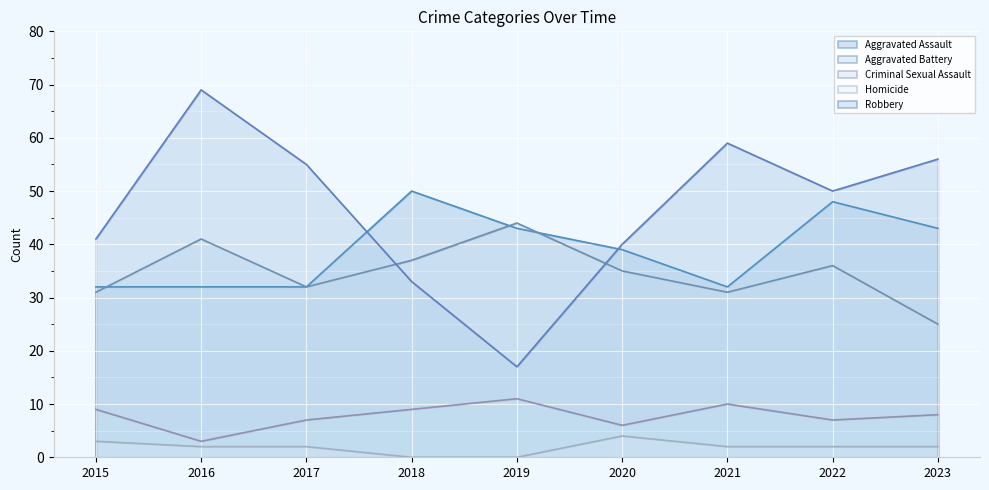

Read the Aggravated Battery value at 2016.

41